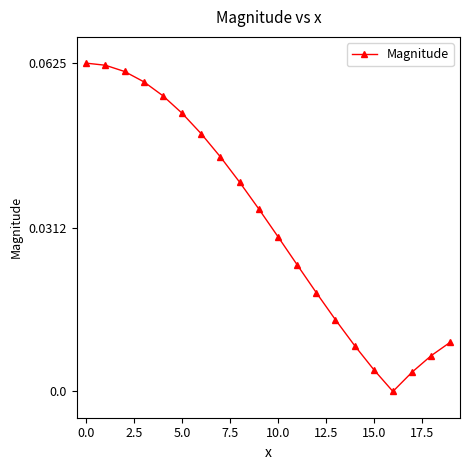

True or false: there are more than 2 points higher than both neighbors.

False